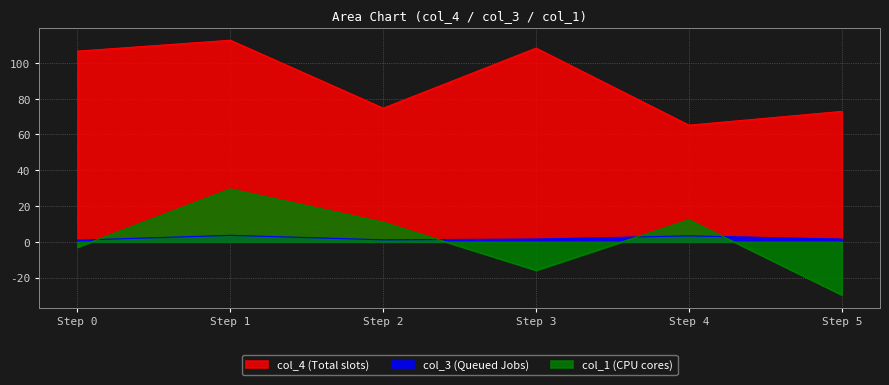

At how many categories does at least one series exceed 75?

3